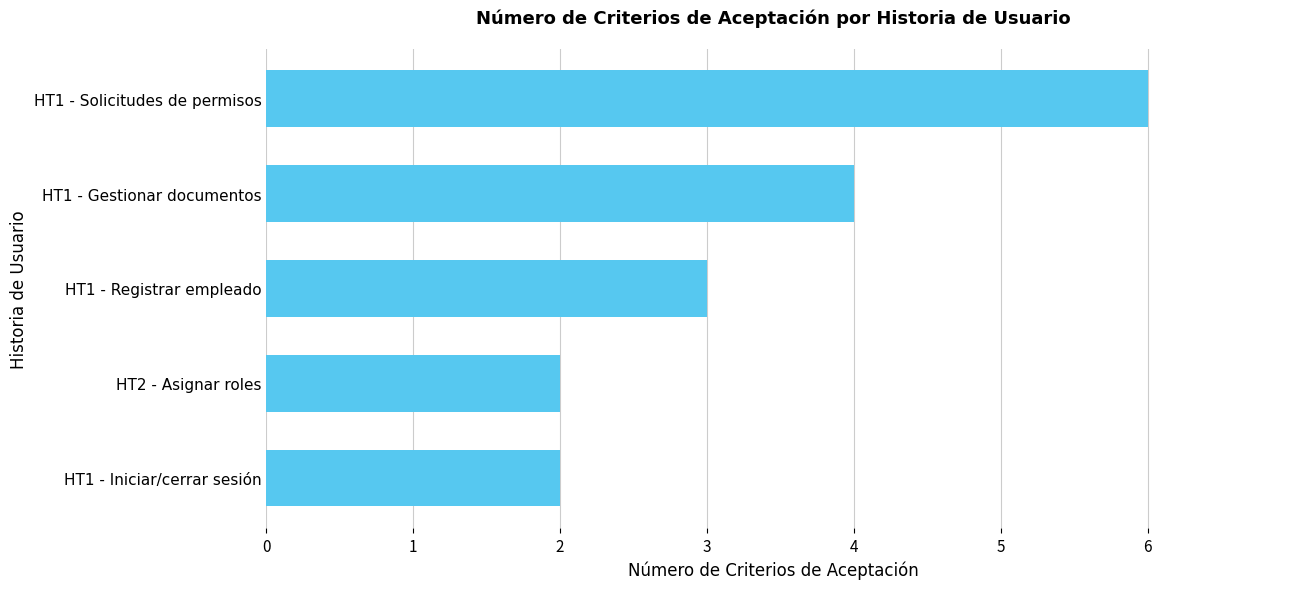

What is the sum of all values?

17